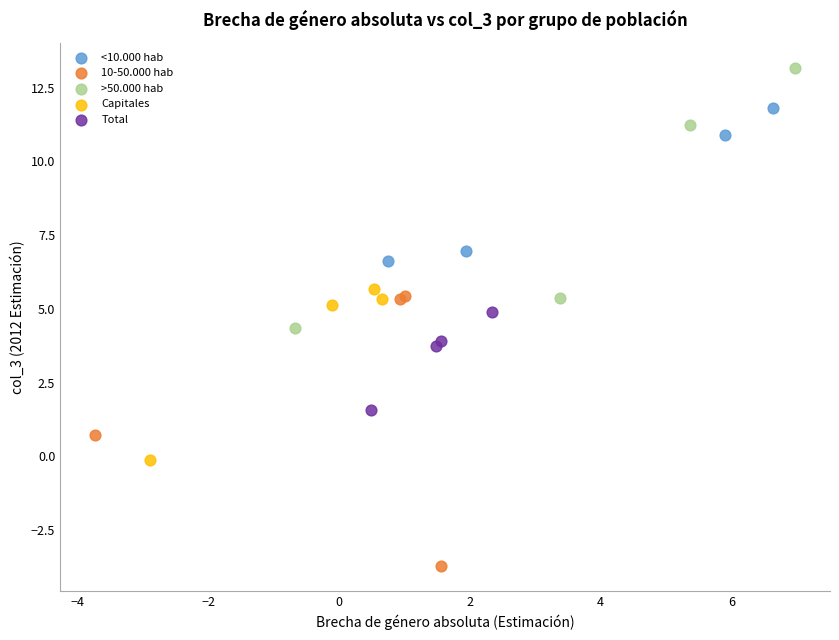

What are all the series names shown in the legend?

<10.000 hab, 10-50.000 hab, >50.000 hab, Capitales, Total